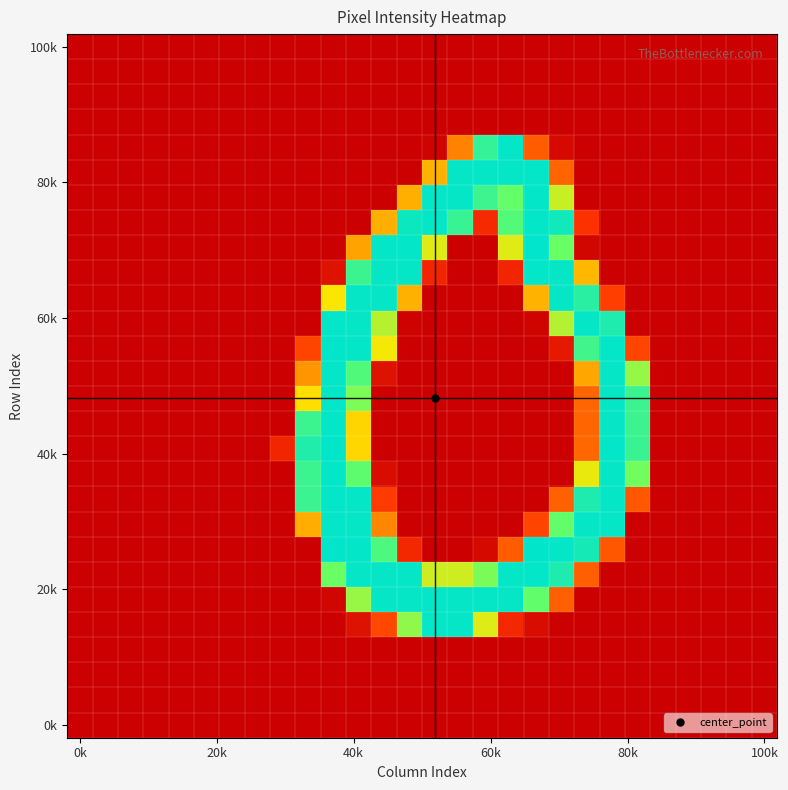

What is the maximum value shown in the chart?

255